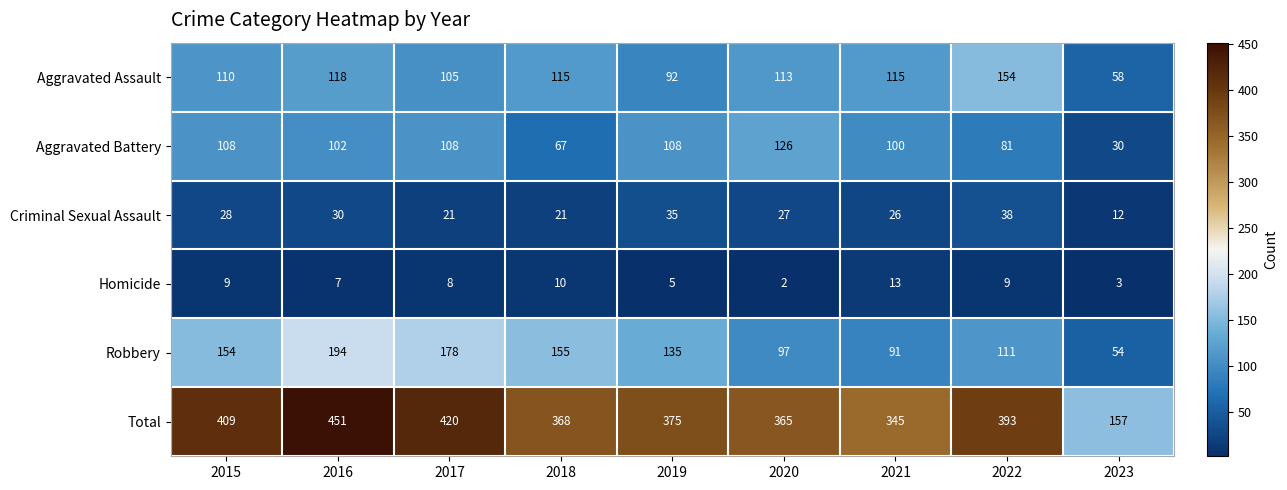

What is the approximate value of Aggravated Assault at 2020, to the nearest 10?

110